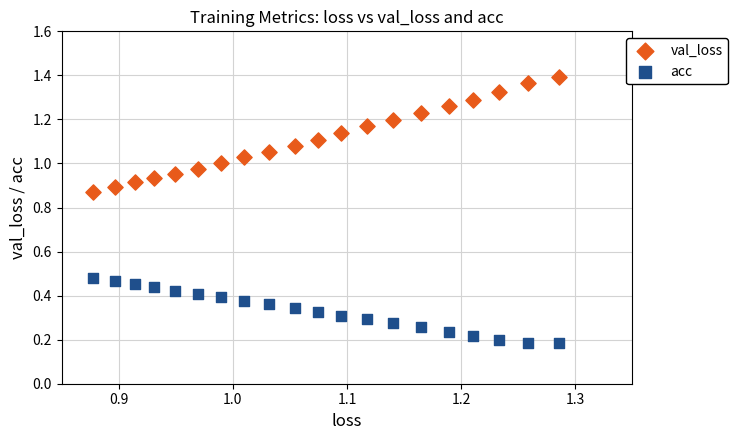

Which series contains the lowest Y value?

acc